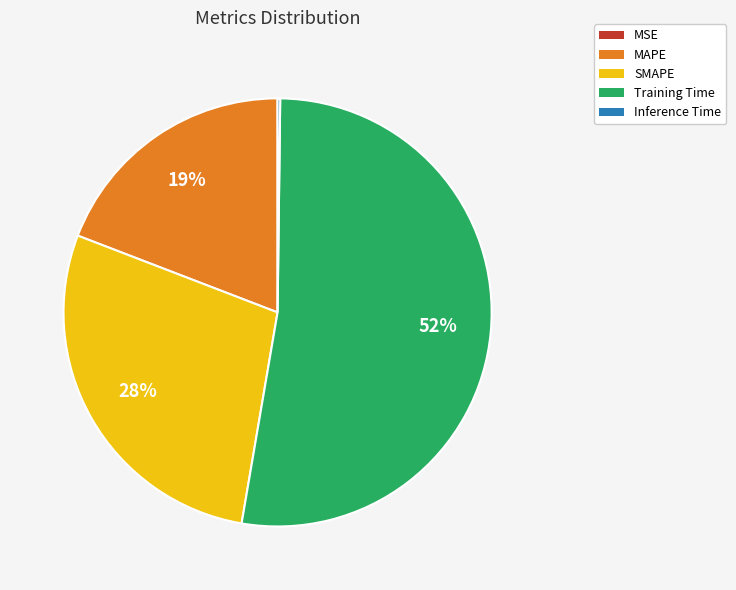

What is the majority slice?

Training Time